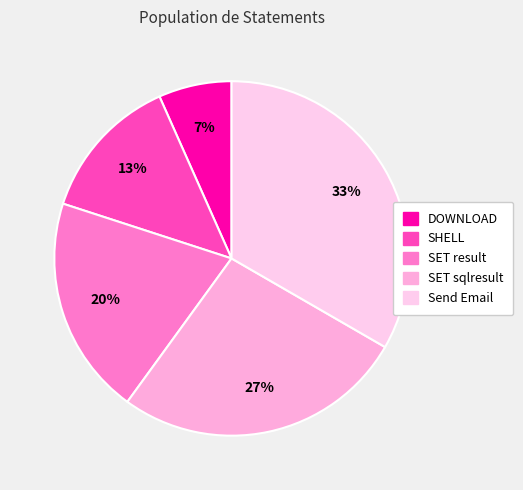

Rank the categories by value from lowest to highest.

DOWNLOAD, SHELL, SET result, SET sqlresult, Send Email